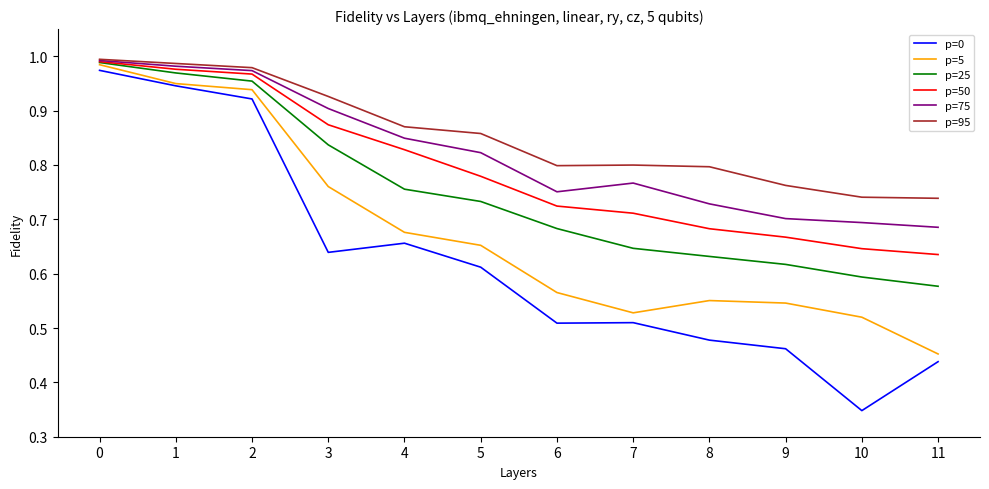

True or false: p=0 and p=75 intersect in this chart.

False